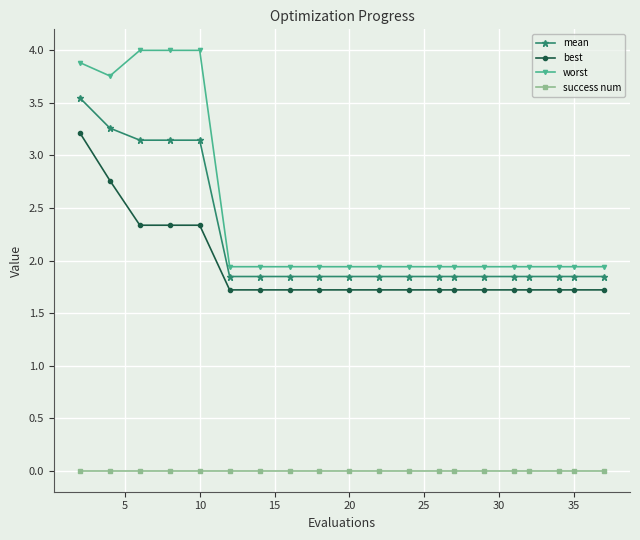

Which series has the largest range (max minus min)?

worst